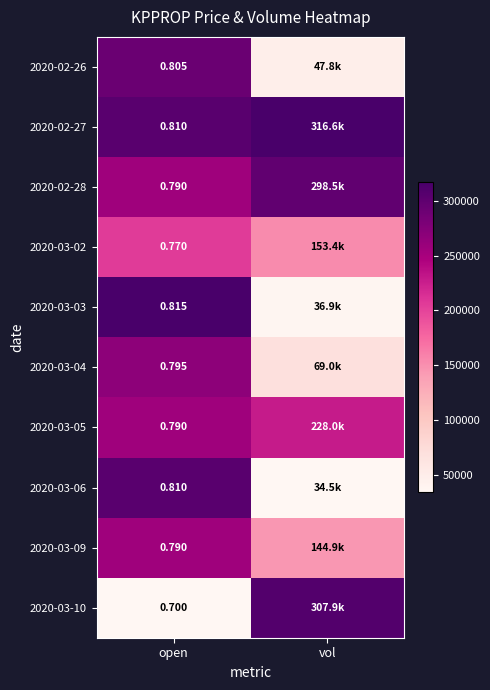

How many data points in 2020-02-27 are less than 1?

1